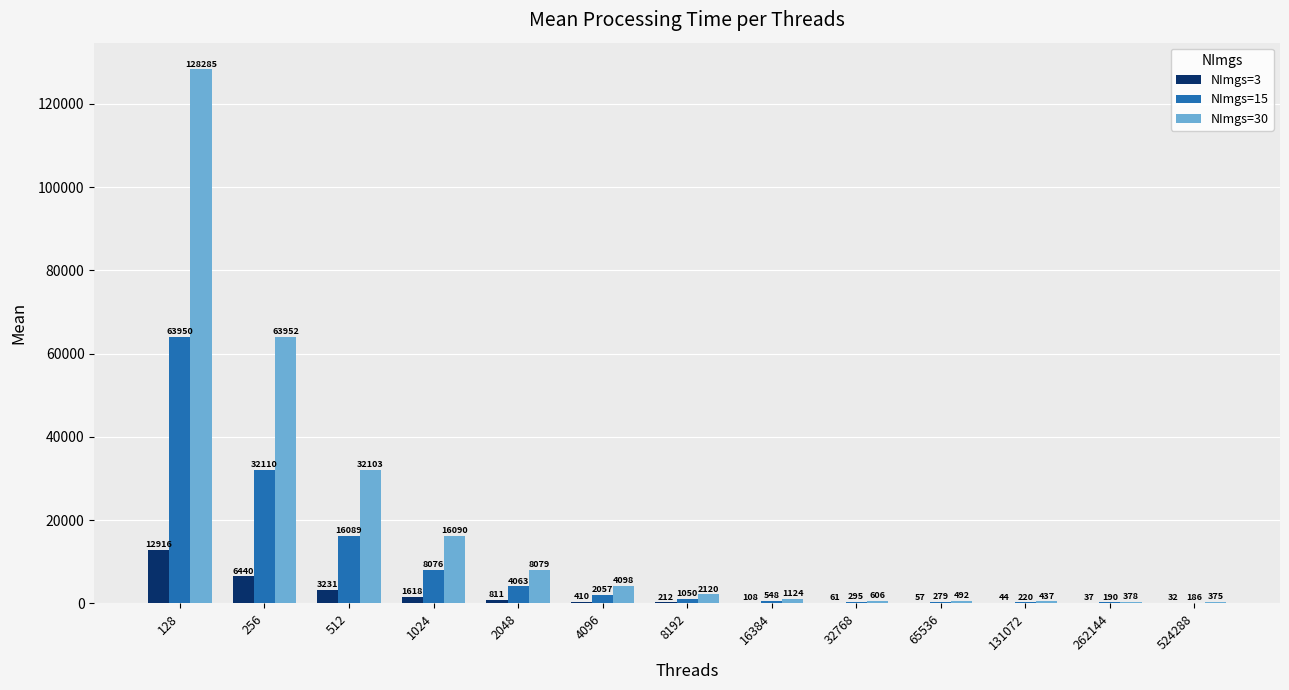

Are the bars grouped side by side (vs. stacked)?

Yes